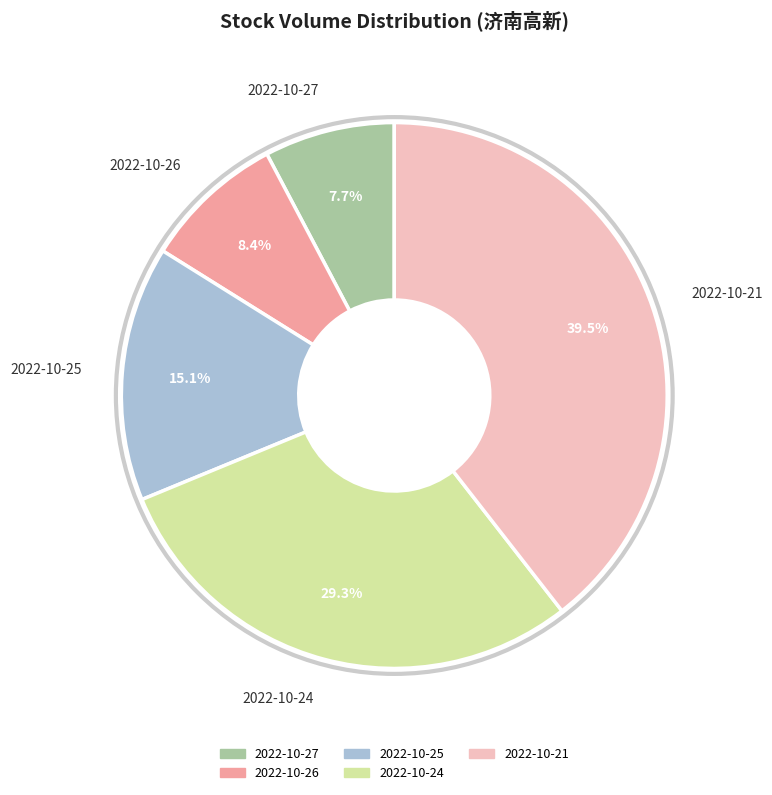

Rank the categories by value from lowest to highest.

2022-10-27, 2022-10-26, 2022-10-25, 2022-10-24, 2022-10-21